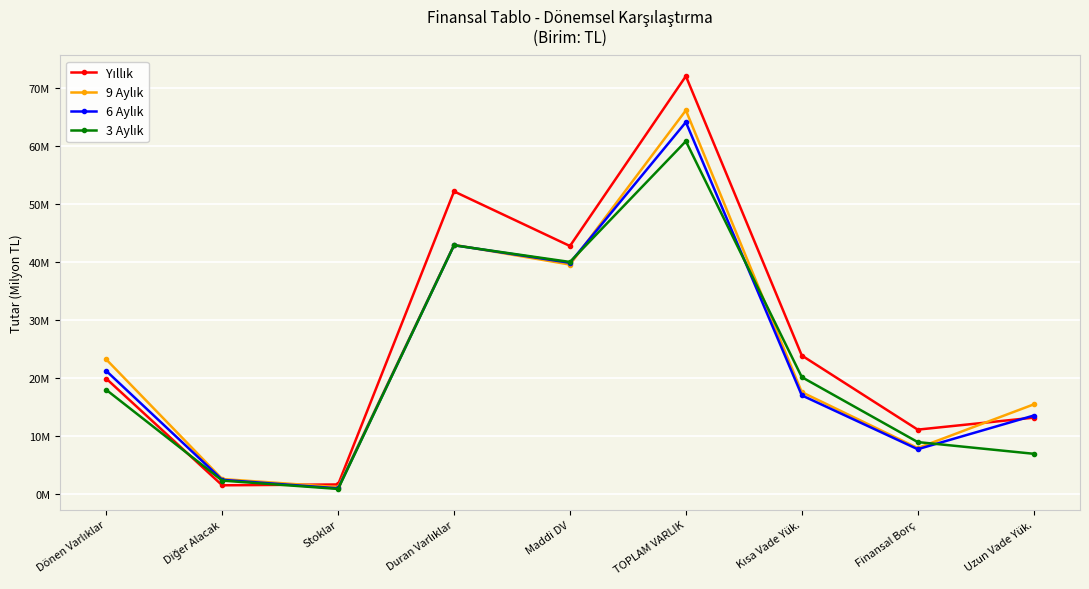

List the labels in order of Yıllık value, largest first.

TOPLAM VARLIK, Duran Varlıklar, Maddi DV, Kısa Vade Yük., Dönen Varlıklar, Uzun Vade Yük., Finansal Borç, Stoklar, Diğer Alacak